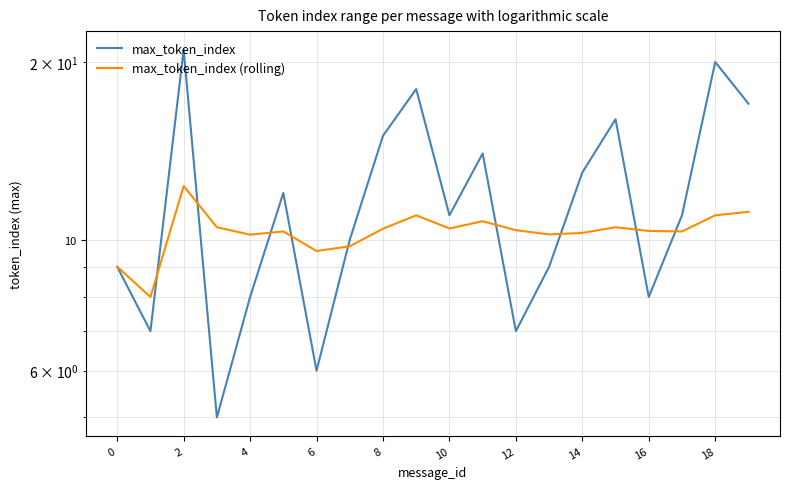

Rank the series by their maximum value, from highest to lowest.

max_token_index, max_token_index (rolling)